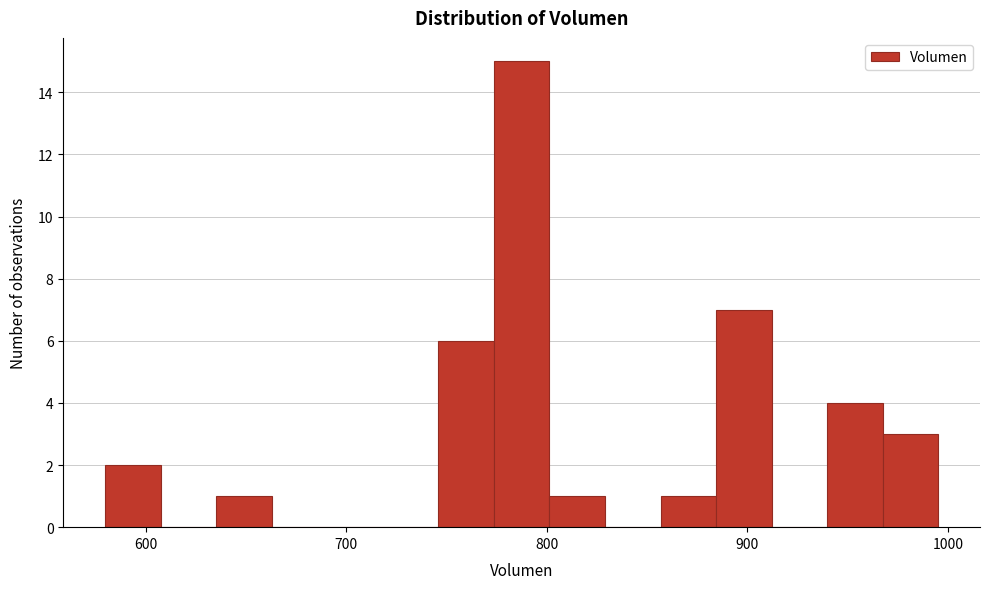

Around what value on the x-axis is the tallest bar? Give the approximate position of its centre, as read against the axis.

790